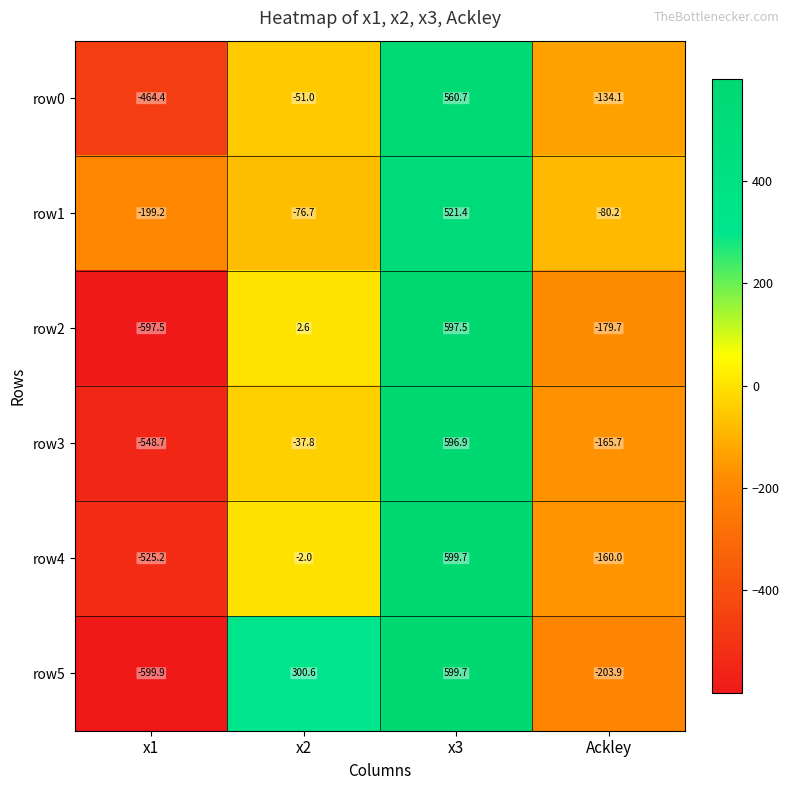

Read the row3 value at x1.

-548.7